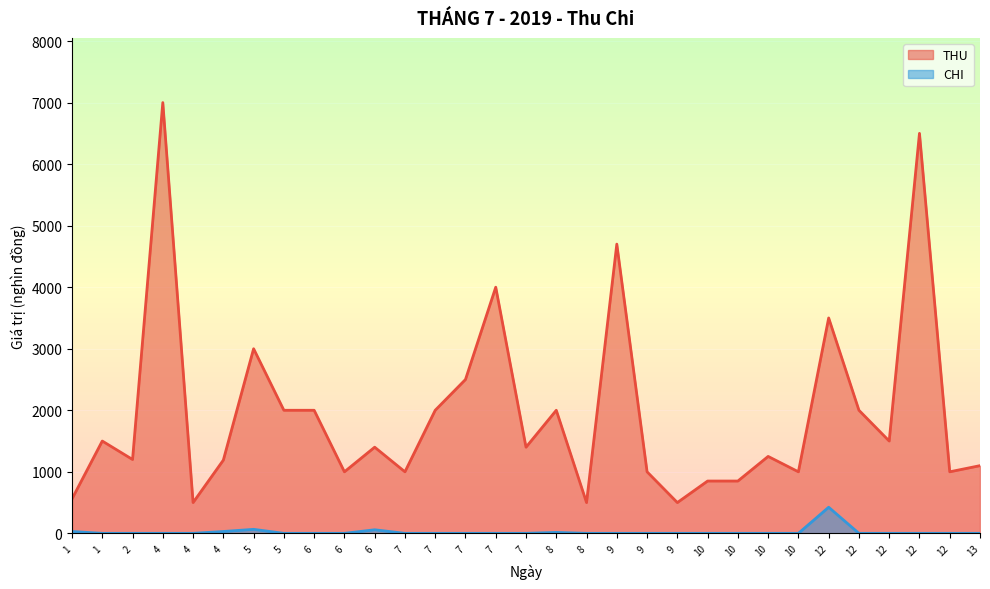

What are all the series names shown in the legend?

THU, CHI